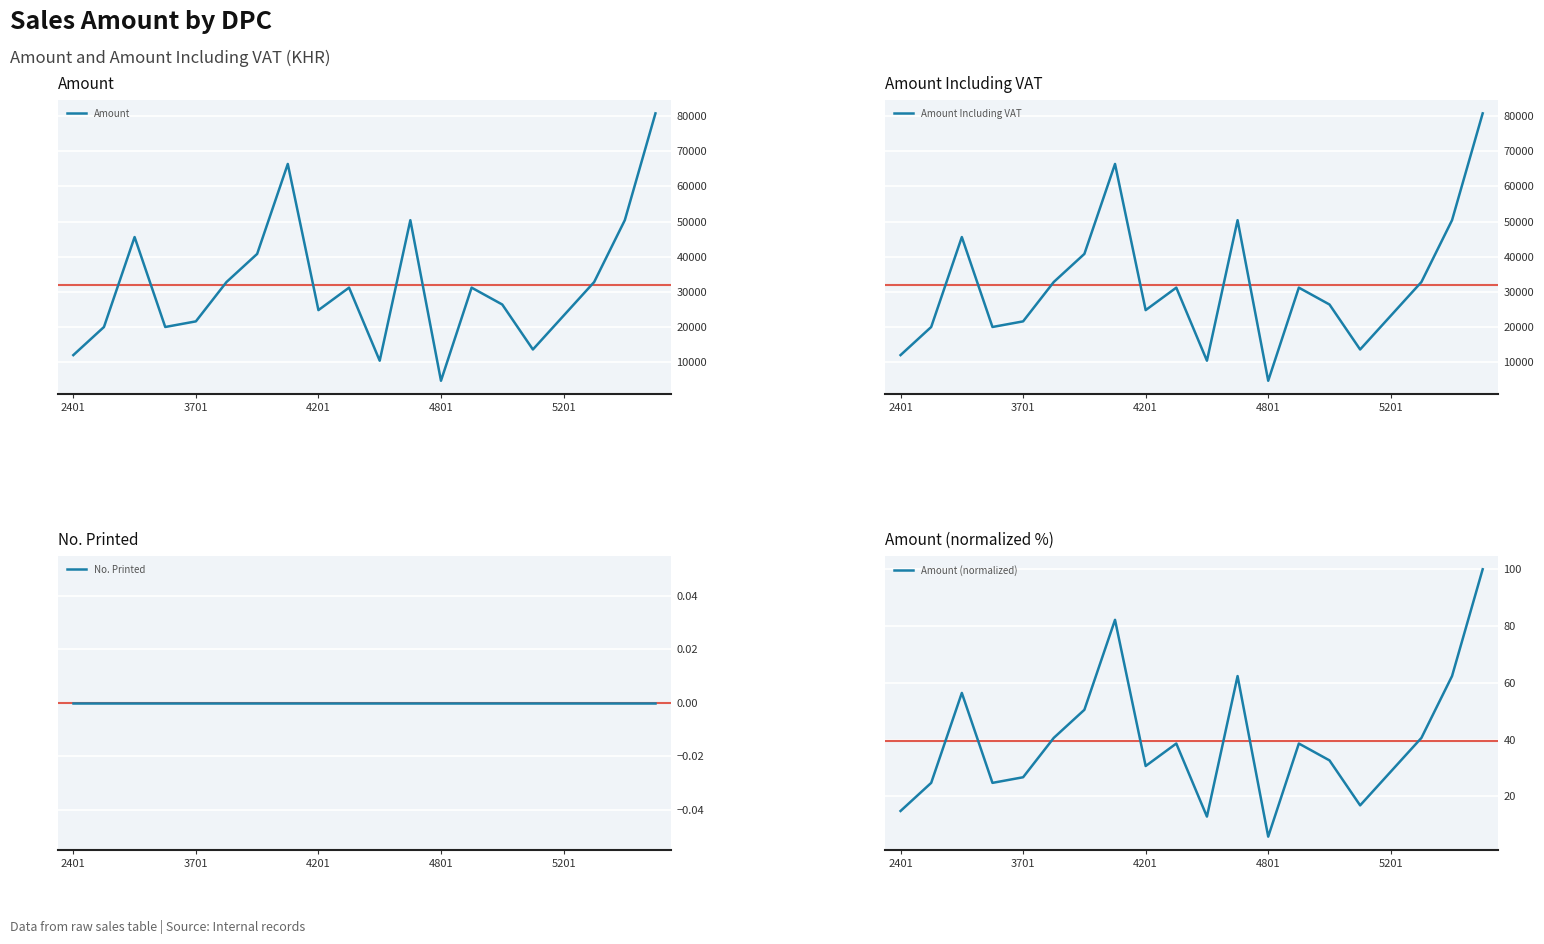

True or false: Amount Including VAT and Amount cross at least once.

False